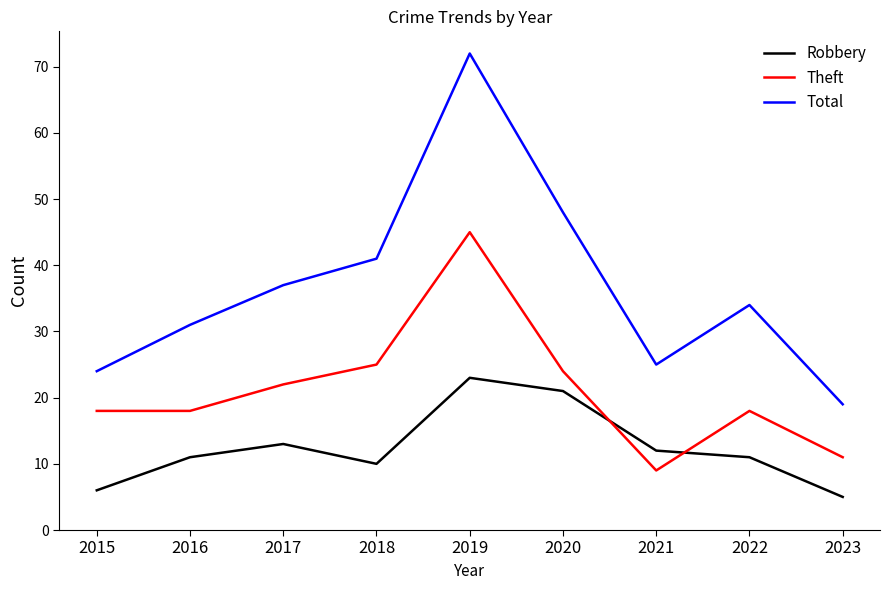

At which label is Theft closest to 27?

2018